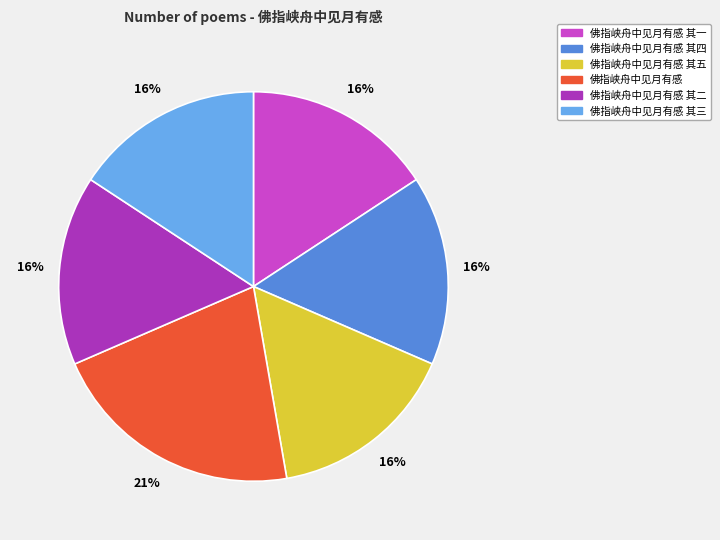

Approximately how many times larger is the value at 佛指峡舟中见月有感 其二 compared to 佛指峡舟中见月有感 其一?

1.0